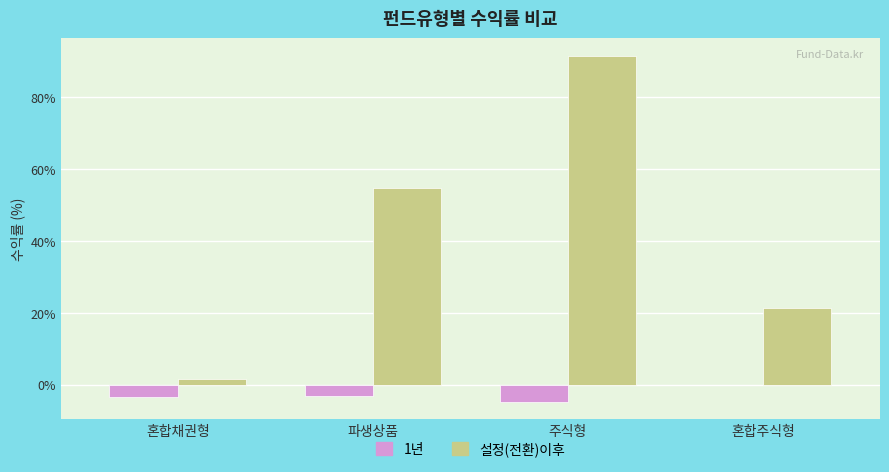

The value of 설정(전환)이후 at 주식형 is 39.1. True or false?

False